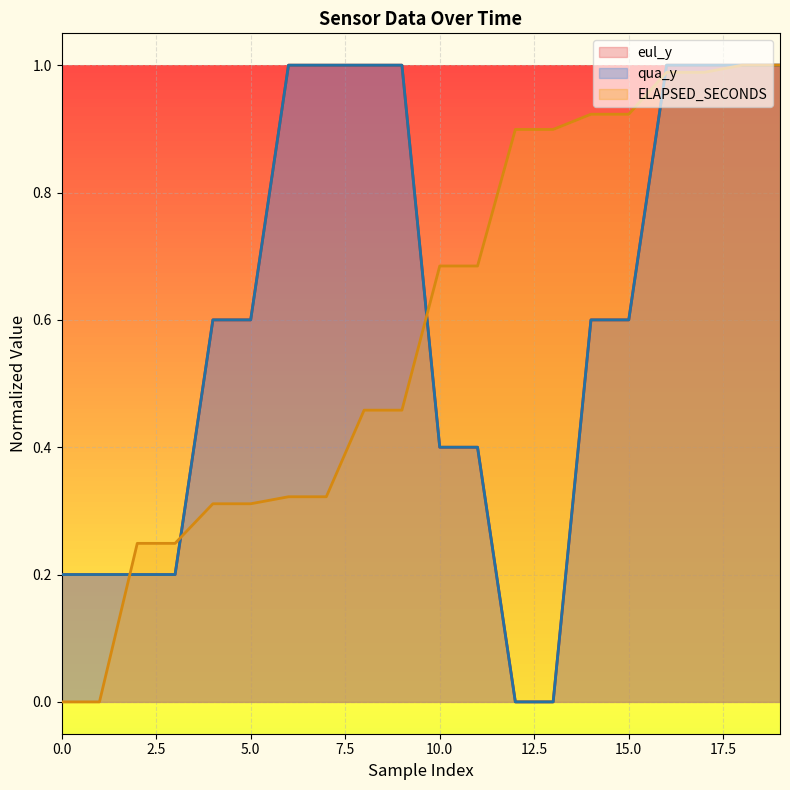

What is the value of the qua_y point at the 8th from the left?

1.0